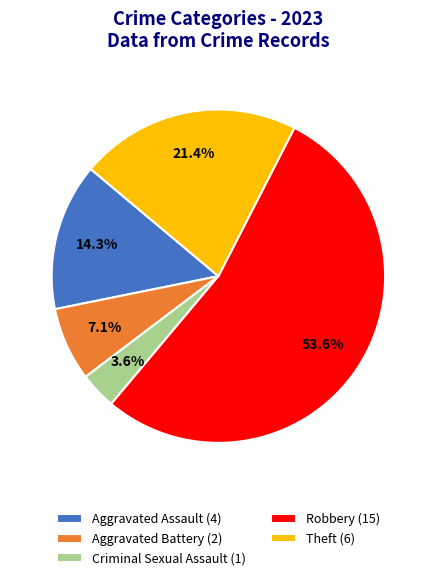

How many segments does this pie chart have?

5